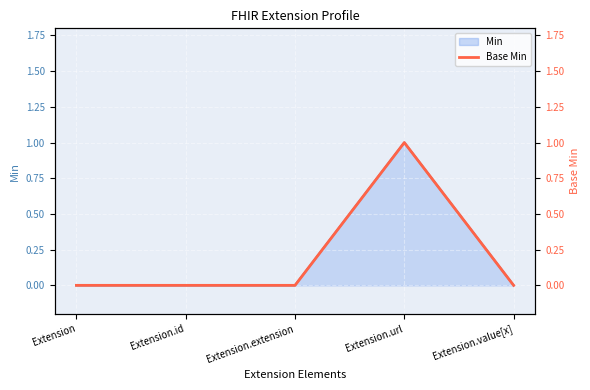

How many data points does each series have?

5